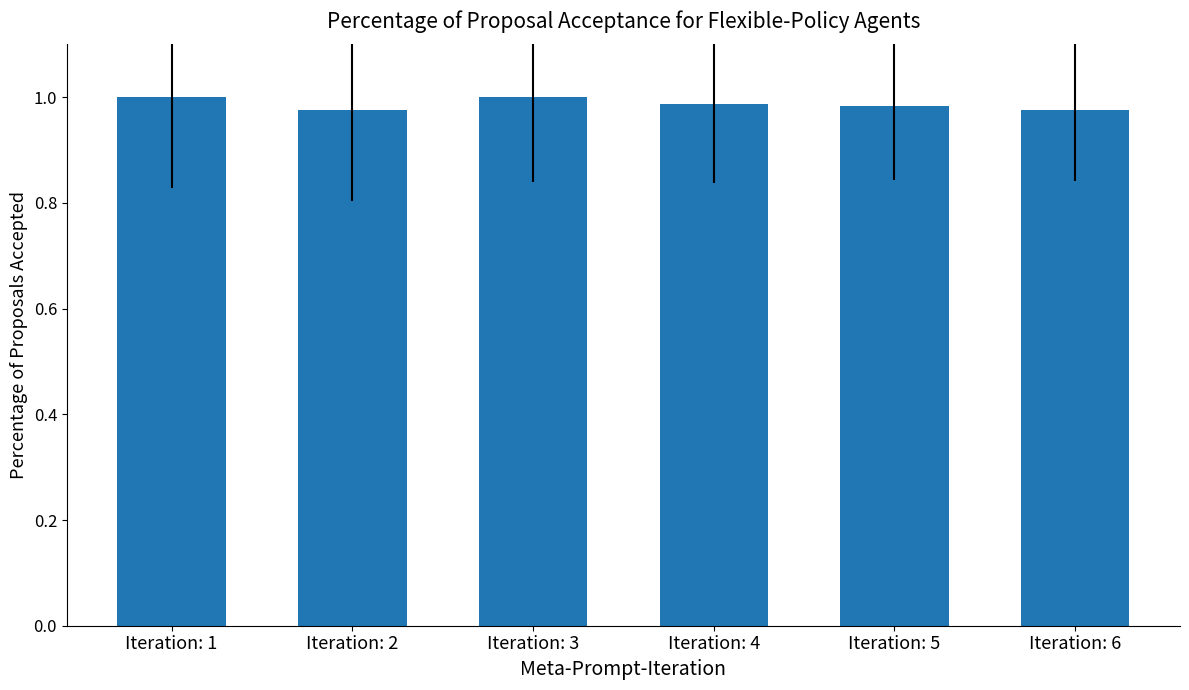

Which has a higher value, Iteration: 2 or Iteration: 1?

Iteration: 1